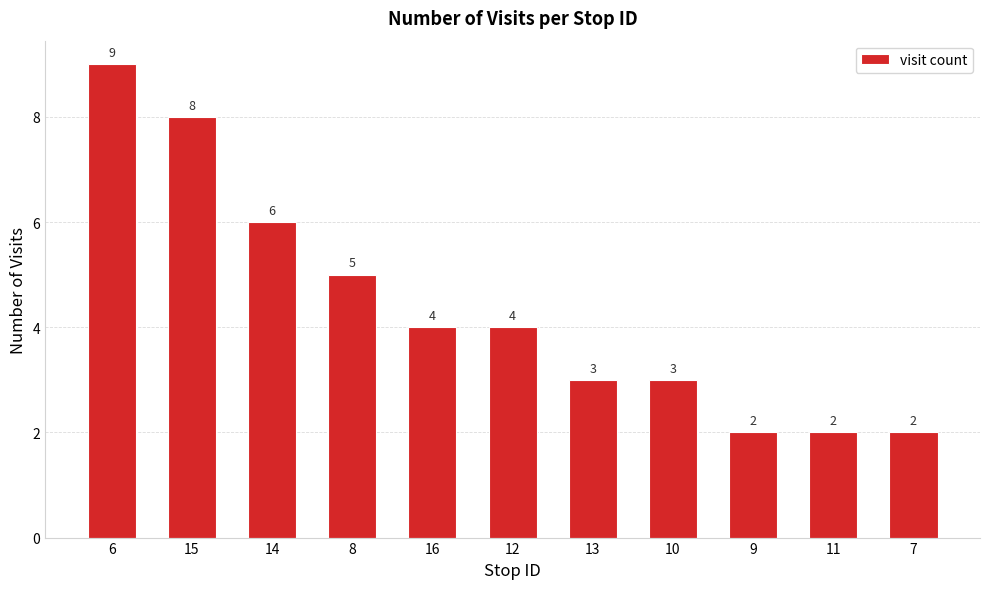

What is the ratio of the value at 16 to the value at 13?

1.3